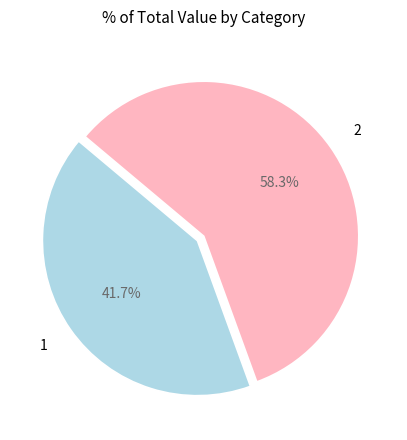

What is the ratio of the value at 2 to the value at 1?

1.4